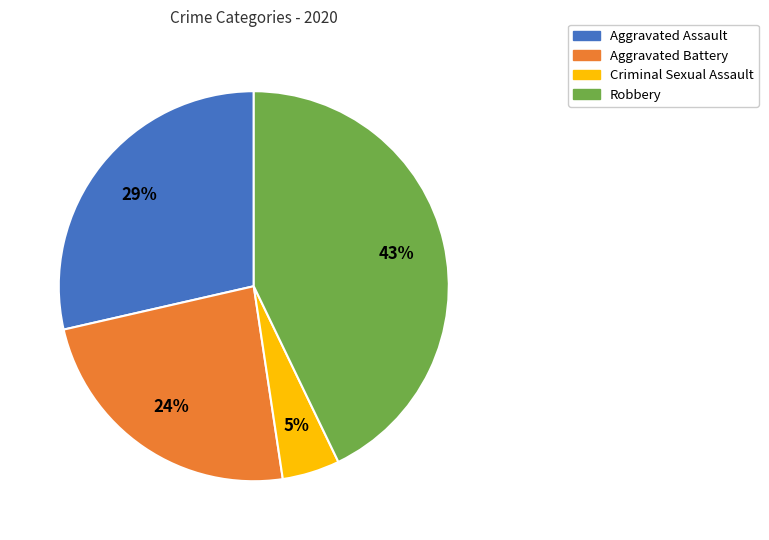

Which has a higher value, Aggravated Battery or Criminal Sexual Assault?

Aggravated Battery